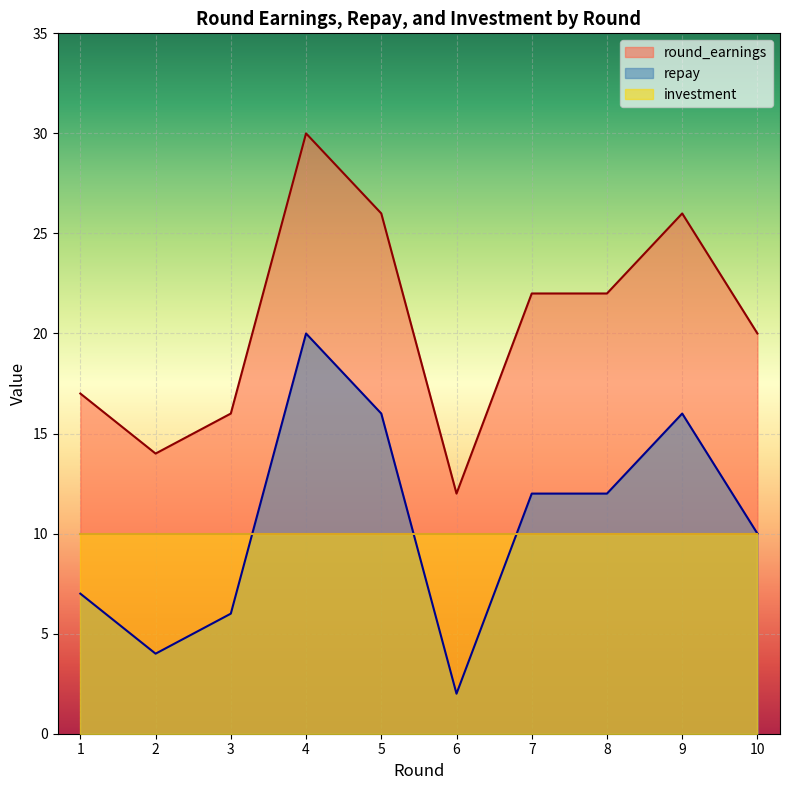

What is the sum of all round_earnings values?

205